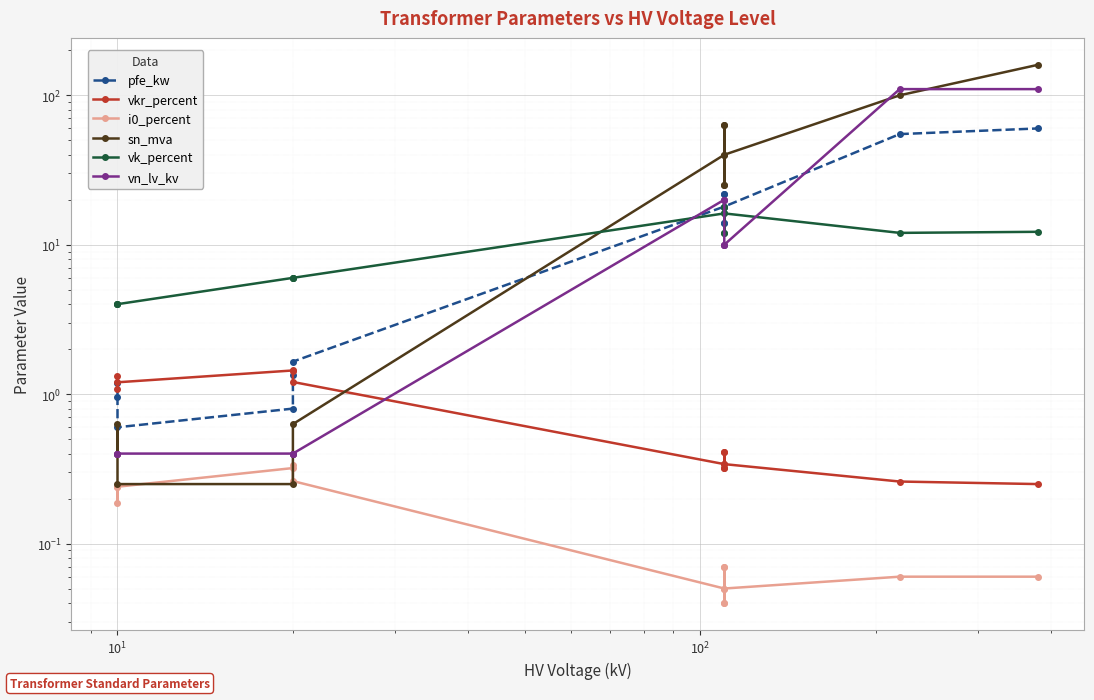

How many lines are shown in the chart?

6